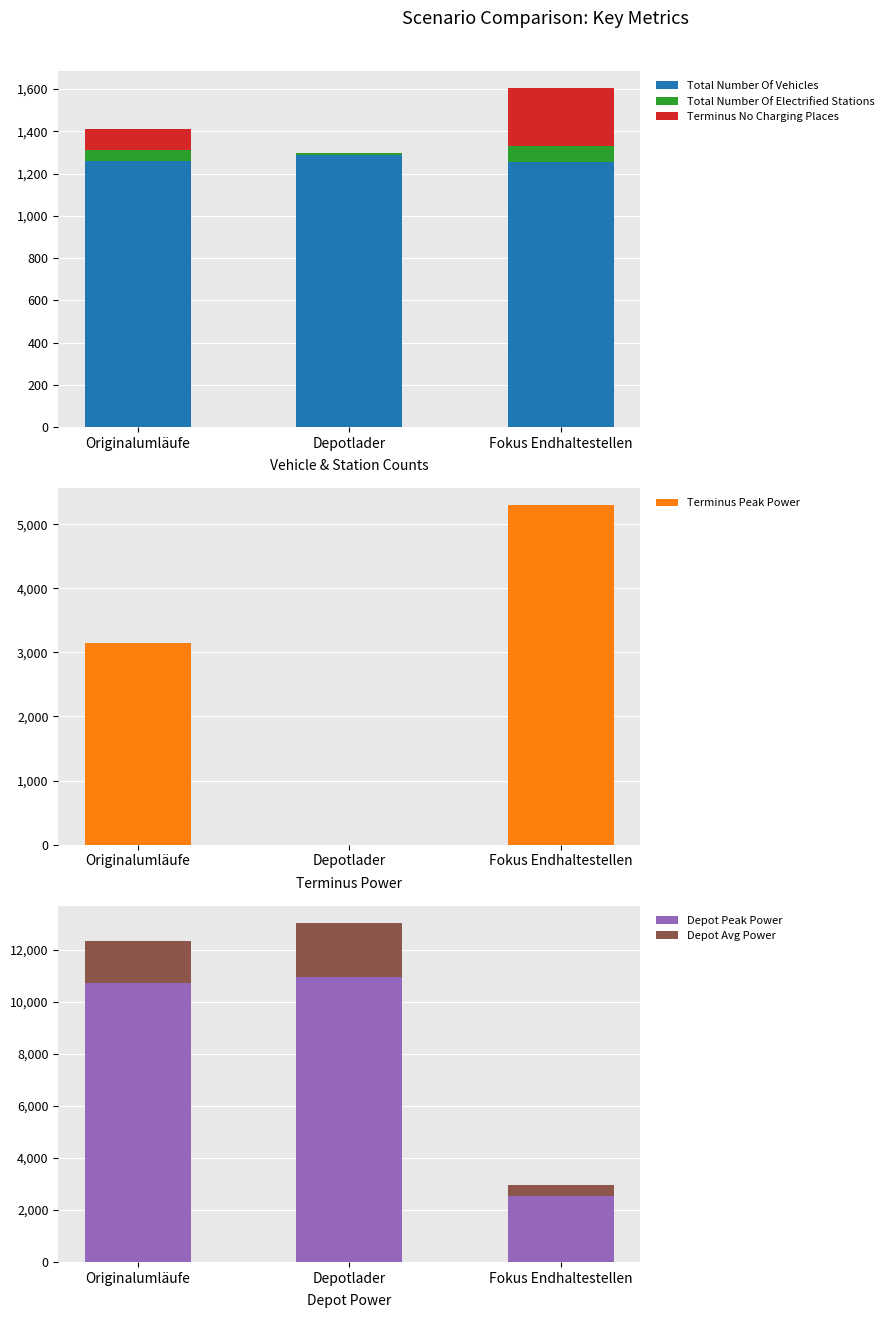

True or false: Depot Peak Power has a value of 2529.2 at Fokus Endhaltestellen.

True